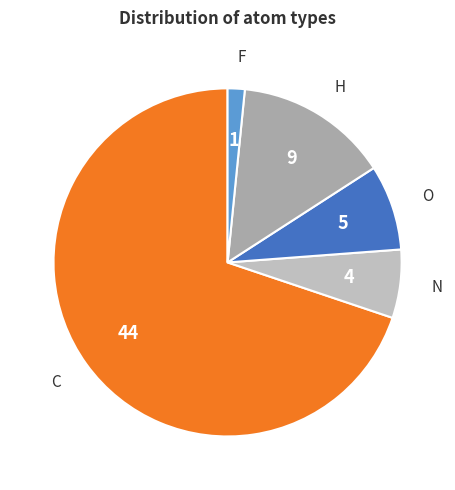

The O slice represents 8% of the pie. True or false?

True